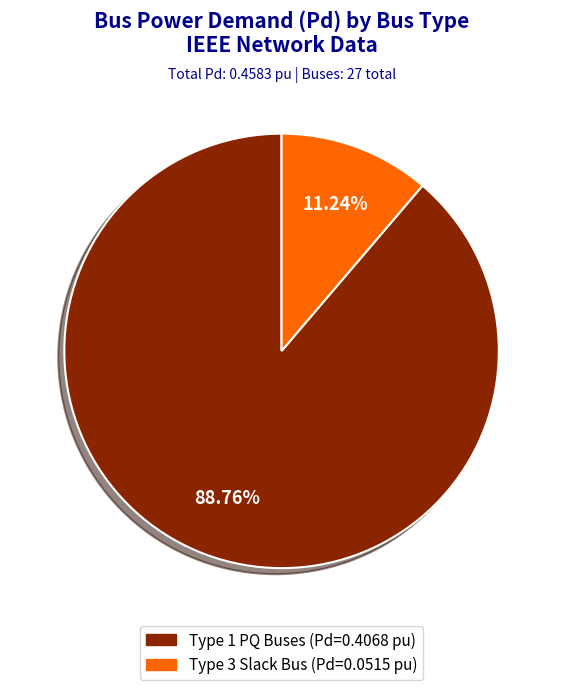

Does any single category account for the majority?

Yes